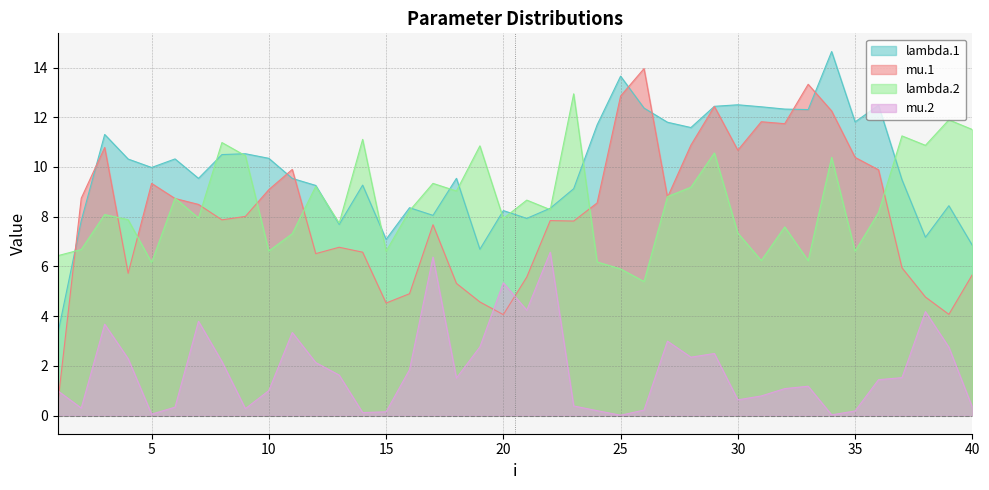

What is the total value across all series at 16?

23.3